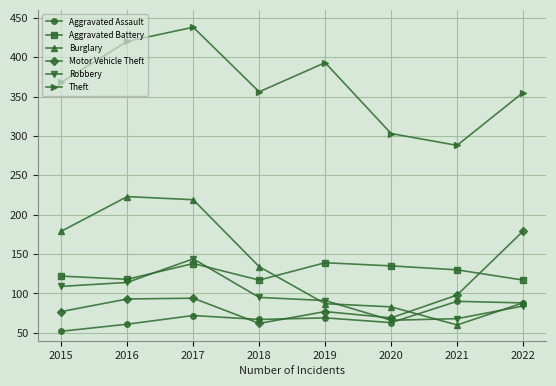

At which category does Aggravated Battery reach its first local peak?

2017